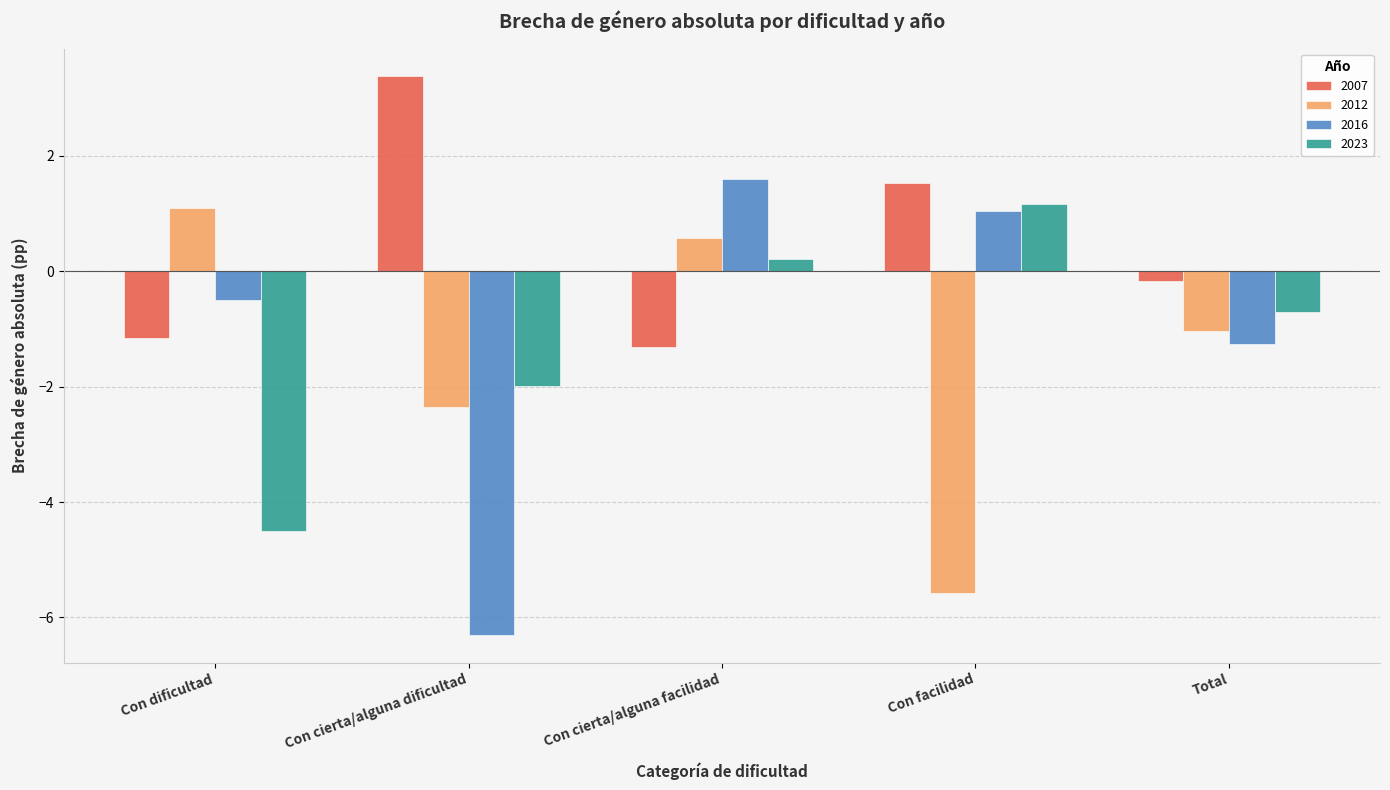

What is the average value of the 2012 series?

-1.5